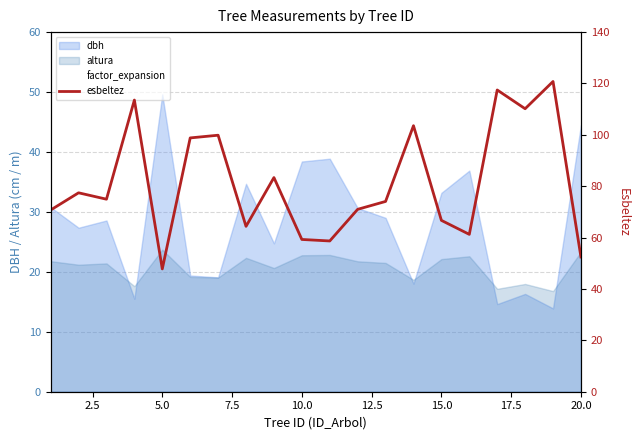

What is the difference between the second highest and second lowest values in the esbeltez series?

65.0